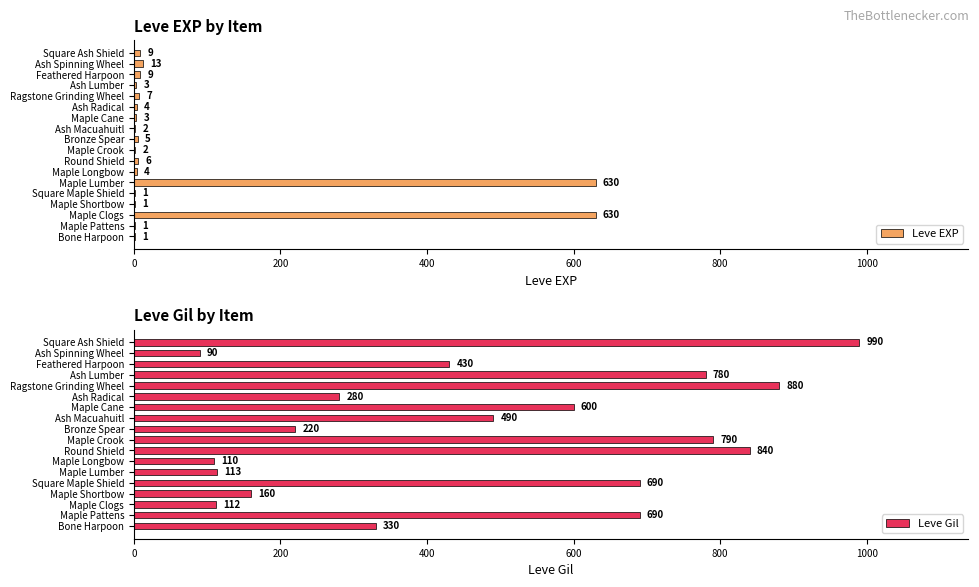

Which category has the highest value in the Leve Gil series?

Square Ash Shield